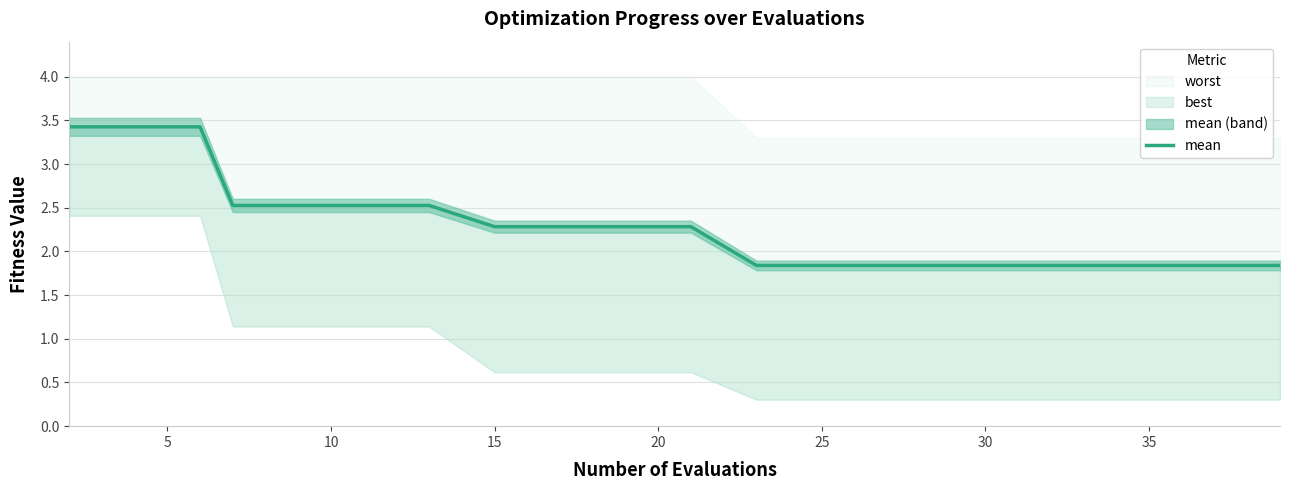

How many lines are shown in the chart?

1